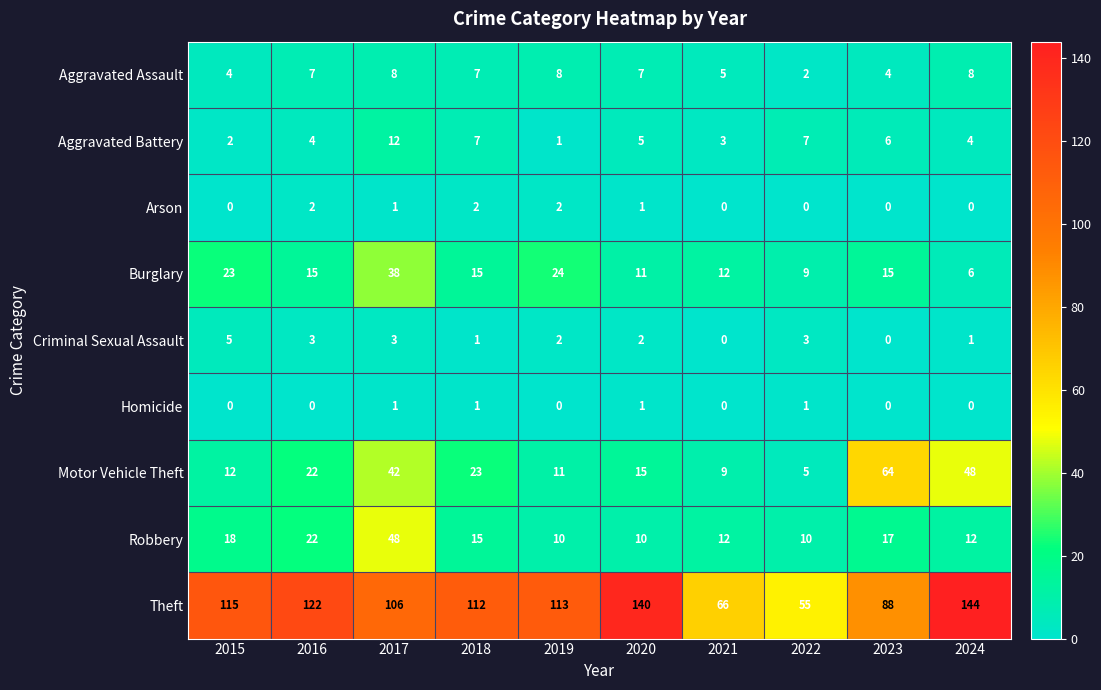

At which category is the sum across all series the highest?

2017